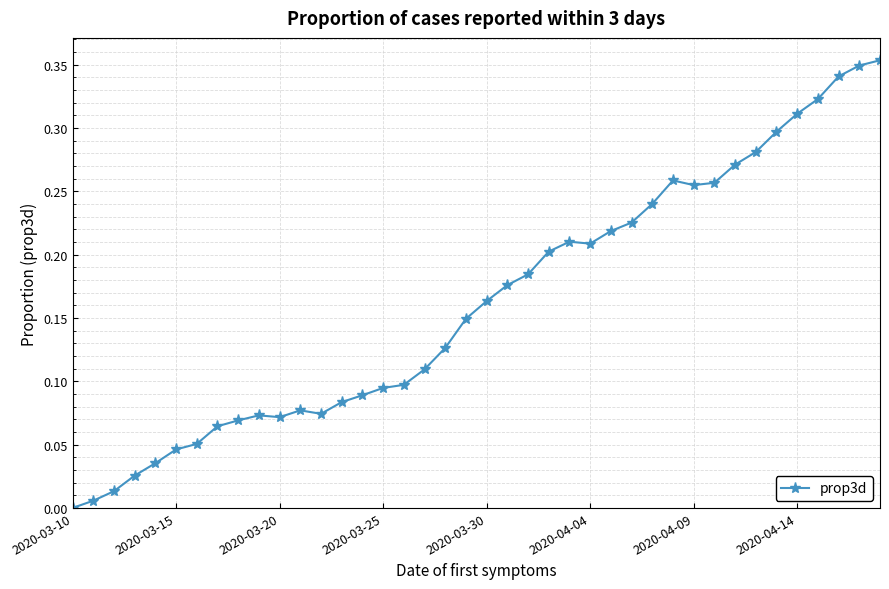

What is the sum of all values?

6.5